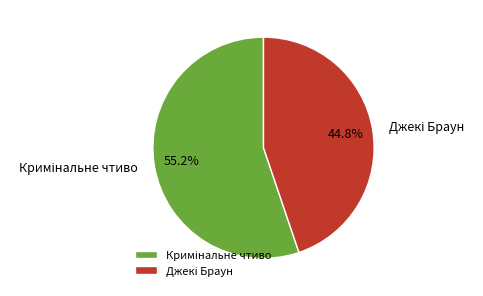

Is there any slice that represents more than half of the pie?

Yes